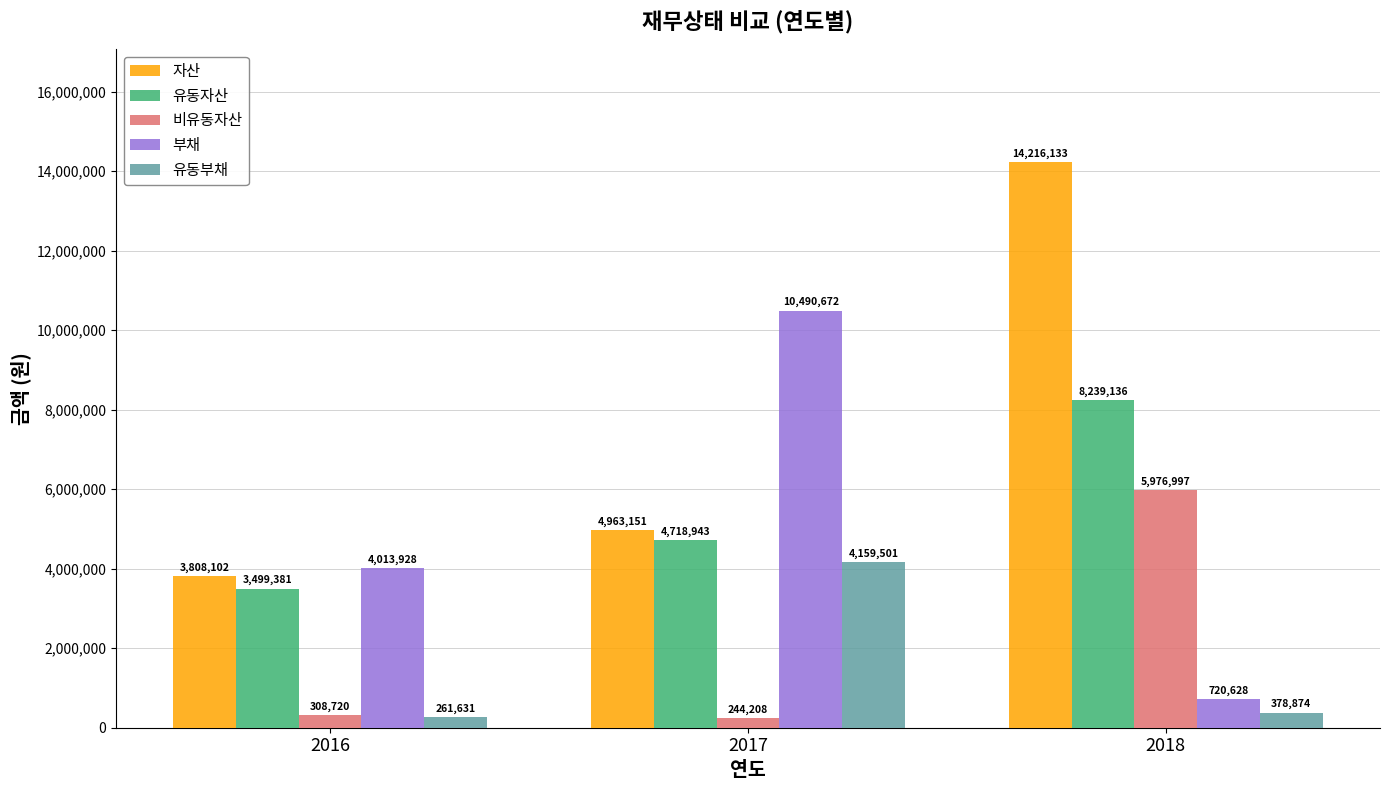

What is the total value across all series at 2017?

24576475